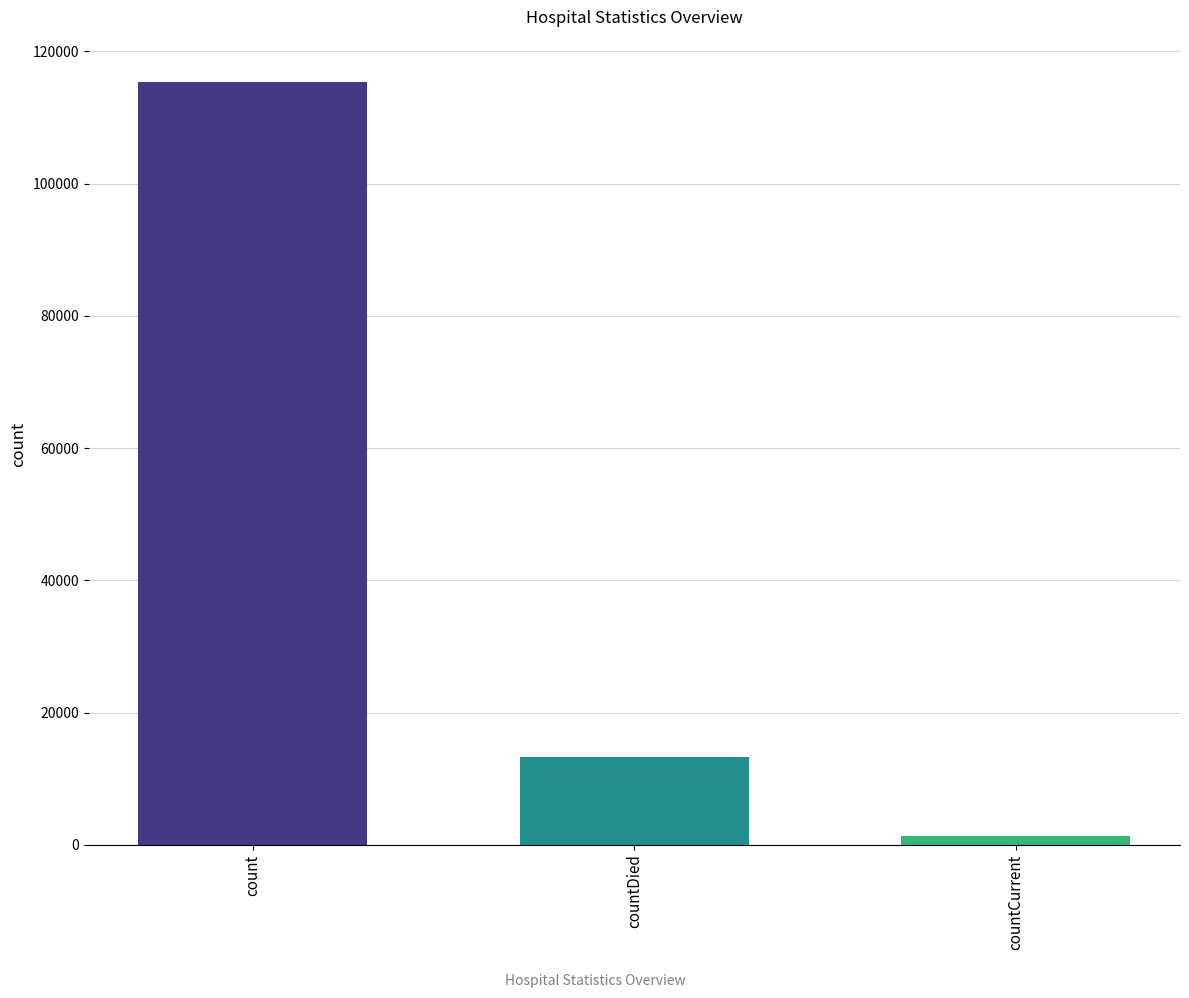

Approximately how many times larger is the value at countDied compared to count?

0.1